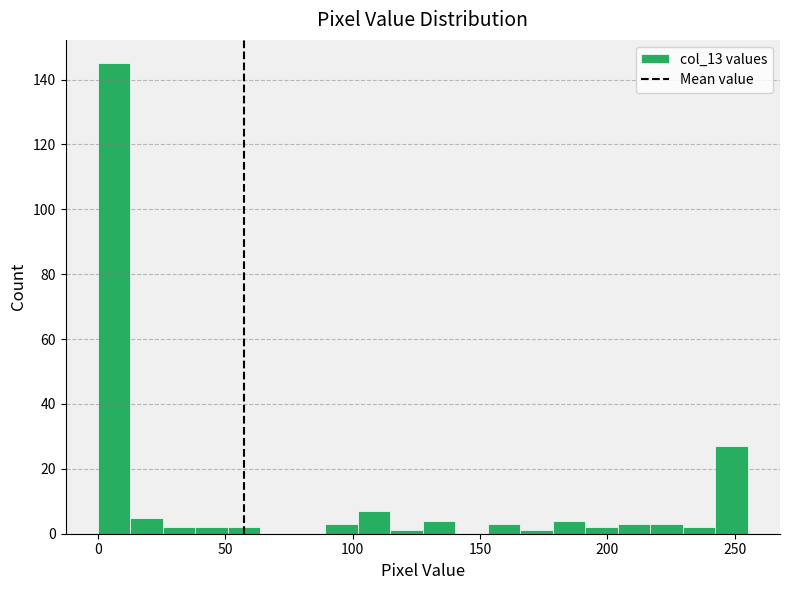

Read against the x-axis, roughly where is the centre of the tallest bar?

5